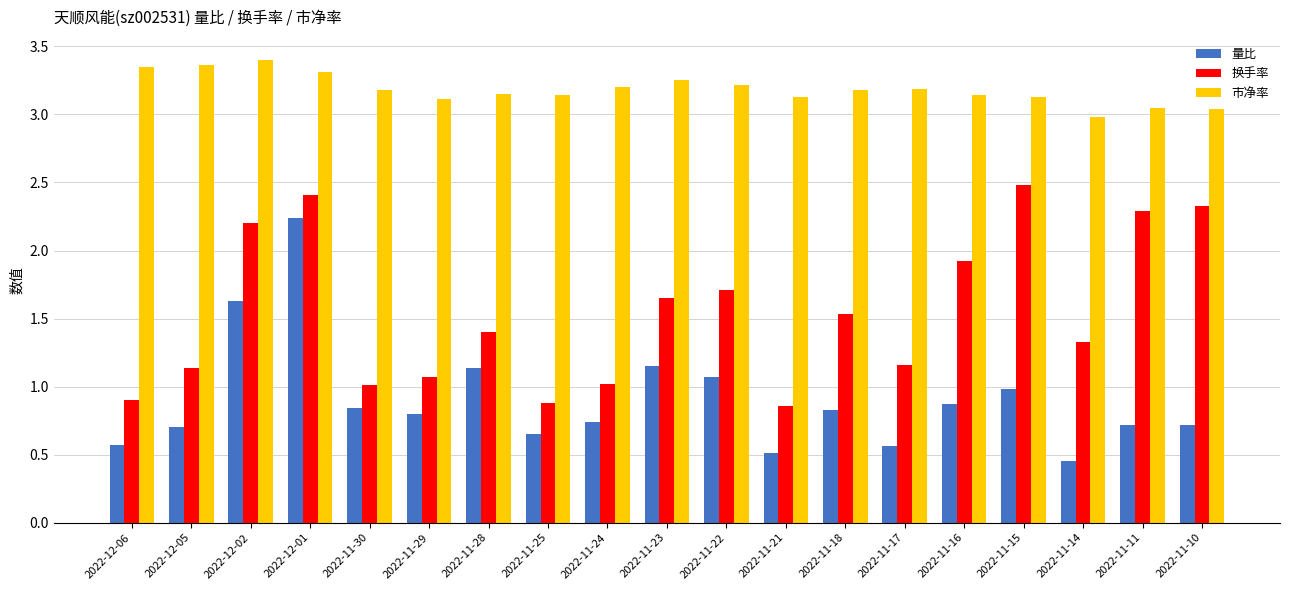

What is the maximum value for 换手率?

2.5